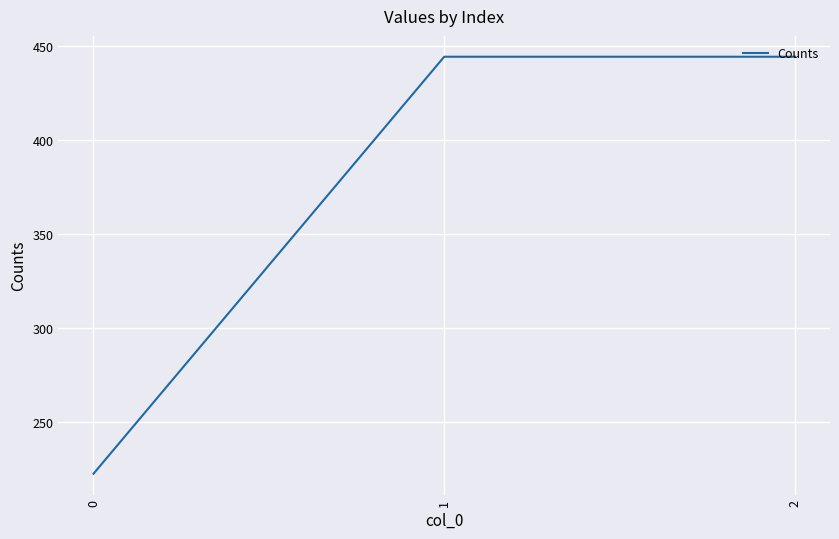

What is the change in value from 0 to 2?

+222.2